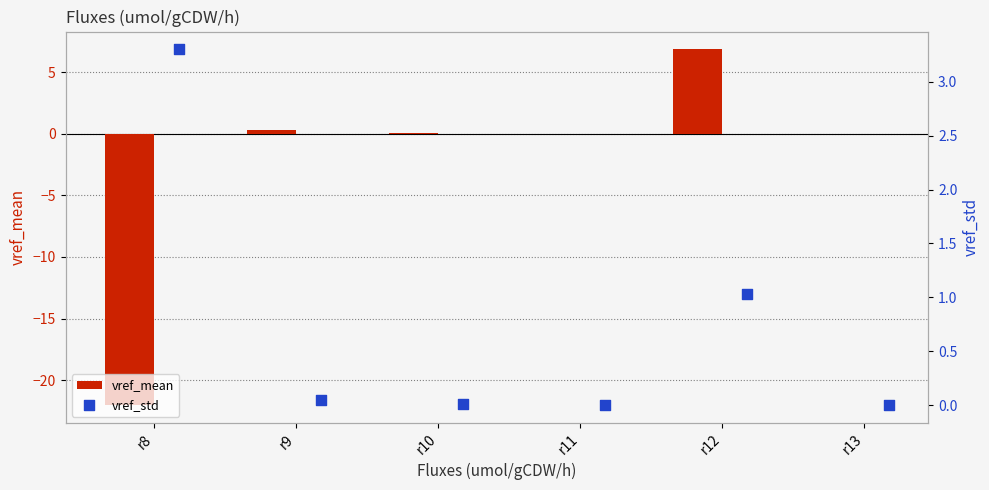

Is the value of vref_std at r13 greater than the value of vref_mean at r11?

Yes